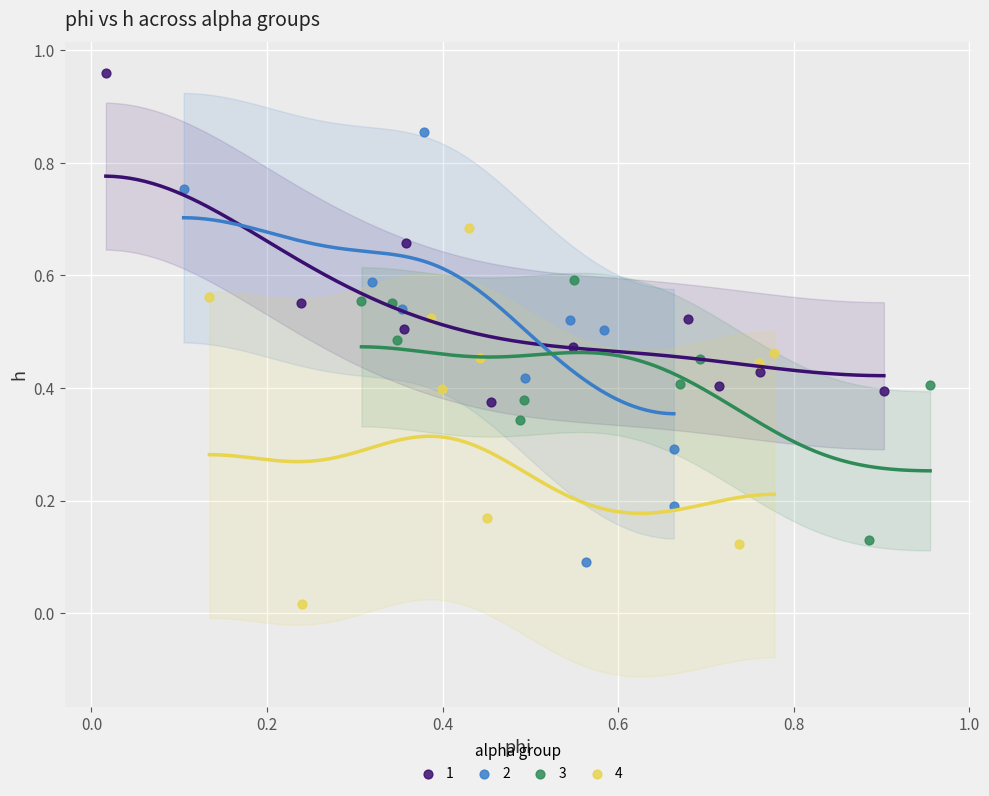

What are all the series names shown in the legend?

1, 2, 3, 4